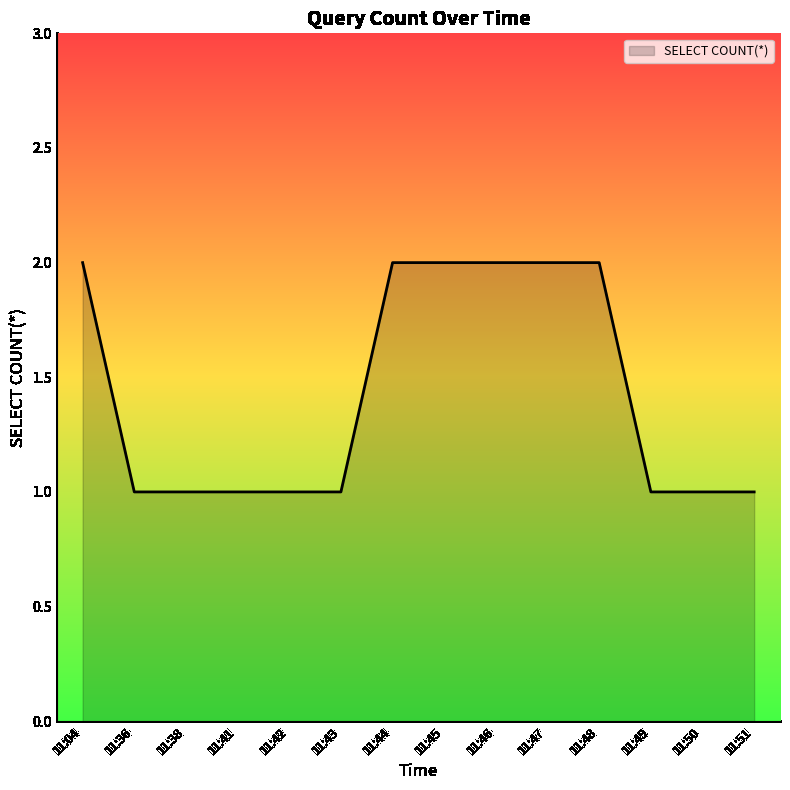

Is it true that the value at 11:42 is 1?

True